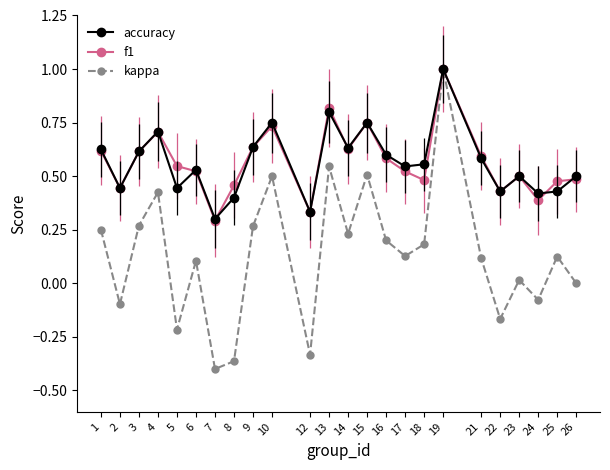

What is the maximum value for f1?

1.0